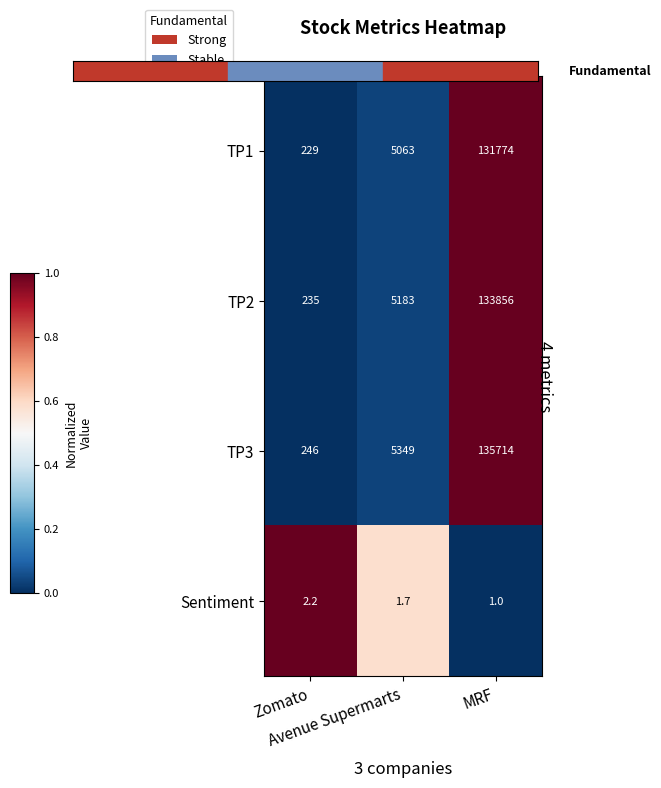

What is the total value across all series at Avenue Supermarts?

15596.7